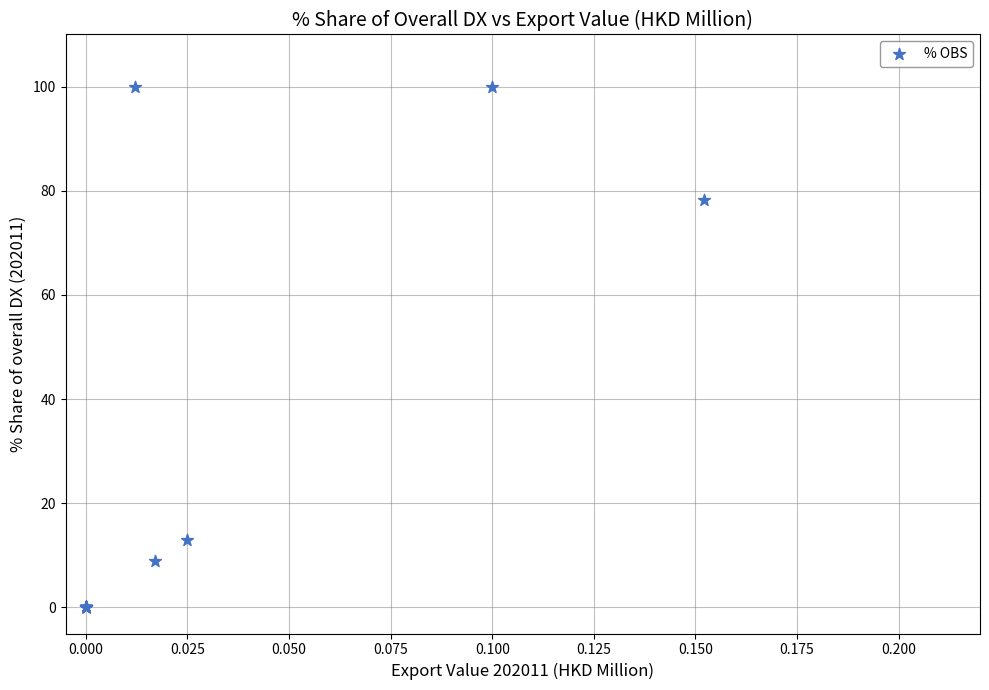

What Y value in the scatter plot is closest to 50?

78.2